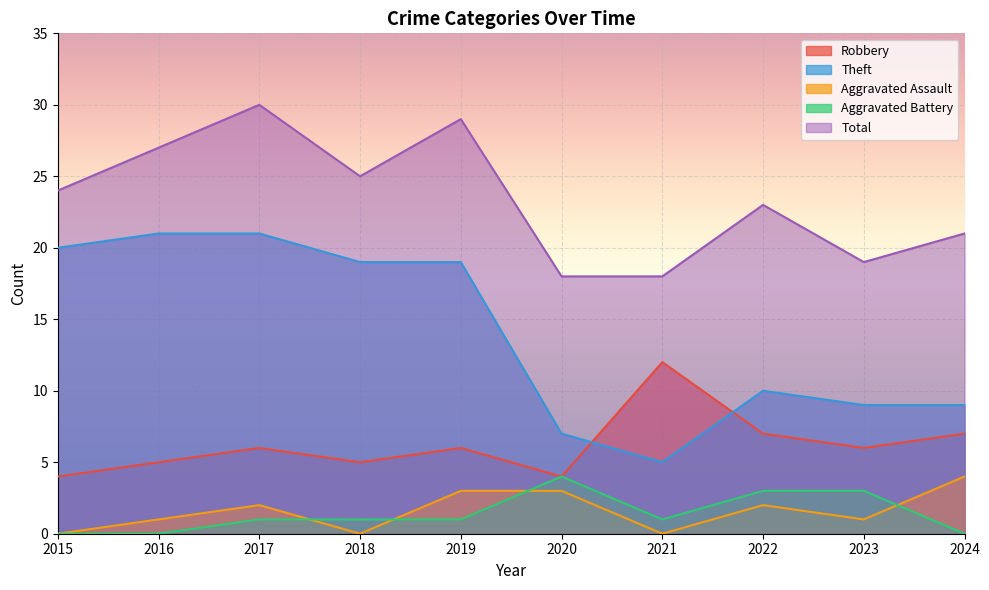

List the series in order of their peak value, highest first.

Total, Theft, Robbery, Aggravated Assault, Aggravated Battery